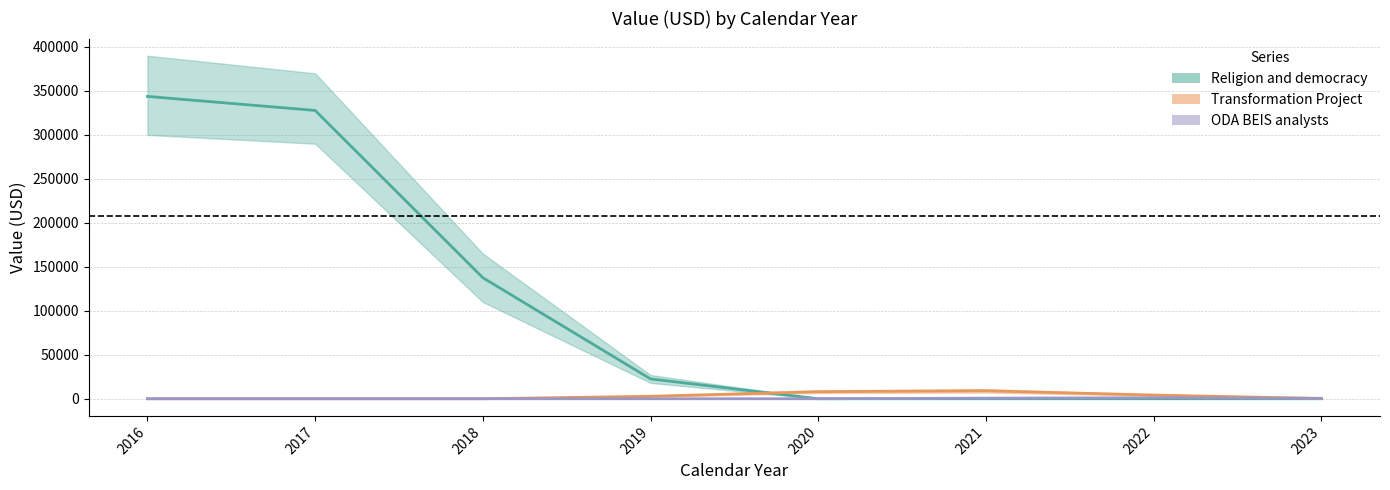

In ODA BEIS analysts, how many points are higher than both neighbors (excluding endpoints)?

1